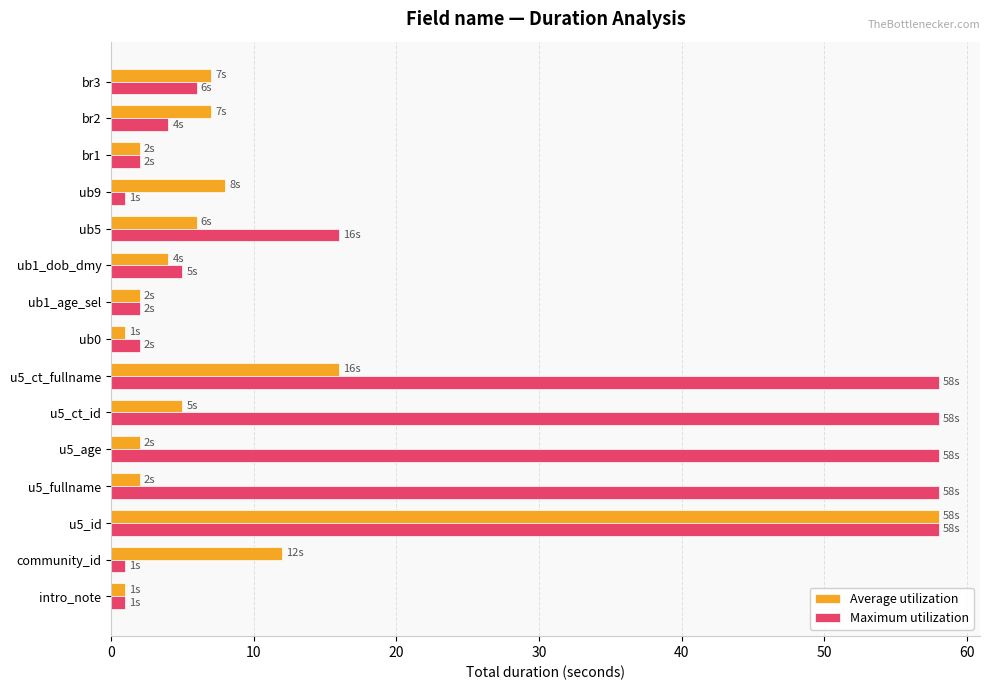

Is the value of Maximum utilization at u5_ct_fullname greater than the value of Average utilization at community_id?

Yes